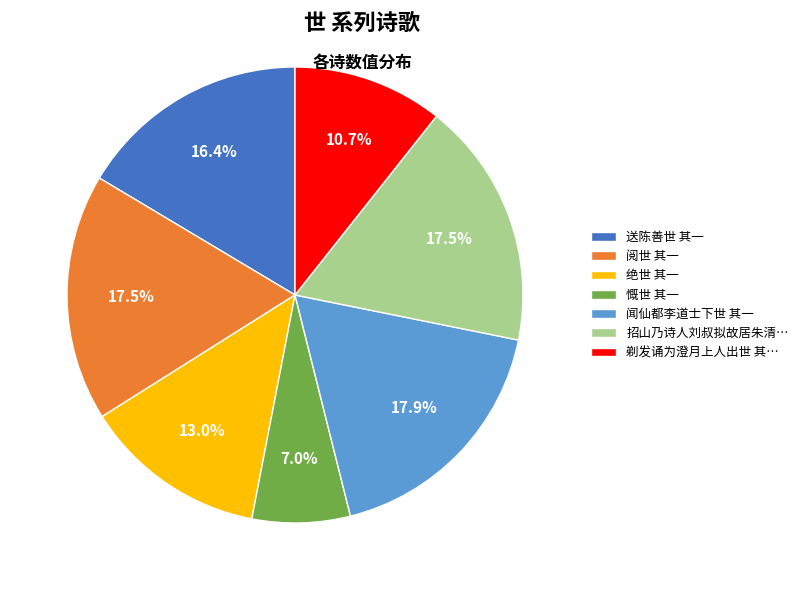

To the nearest percent, what is the difference between the largest and smallest slice percentages?

11%